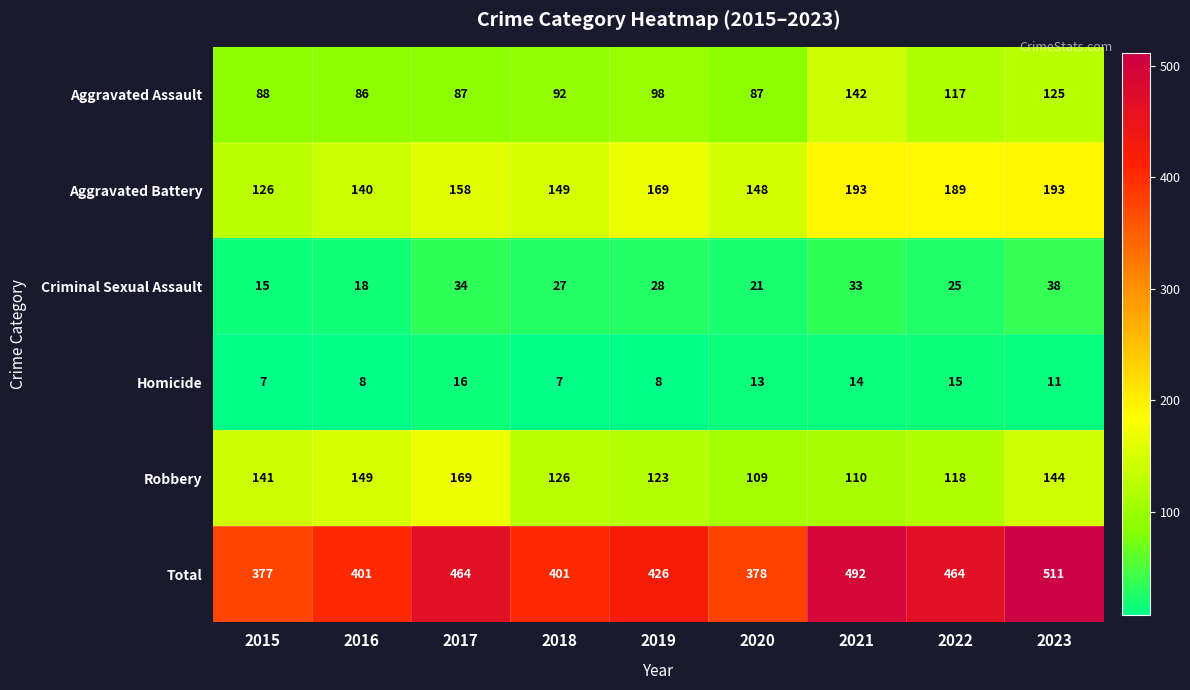

Where is Aggravated Battery nearest to the value 159?

2017